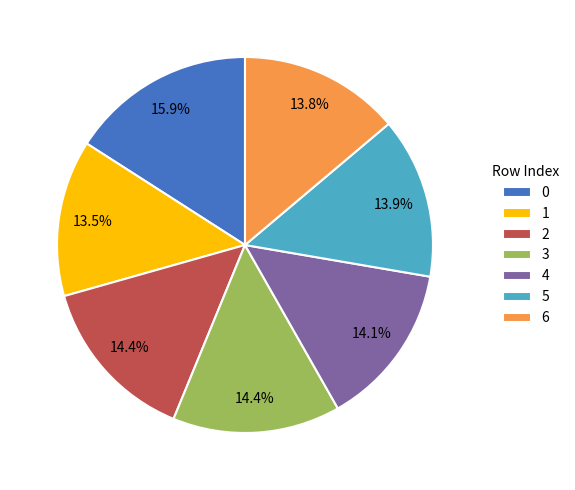

Approximately how many times larger is the value at 0 compared to 5?

1.1